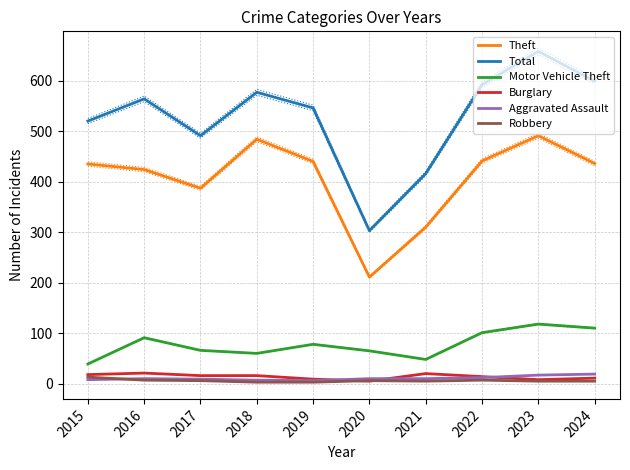

Count the number of categories in the chart.

10